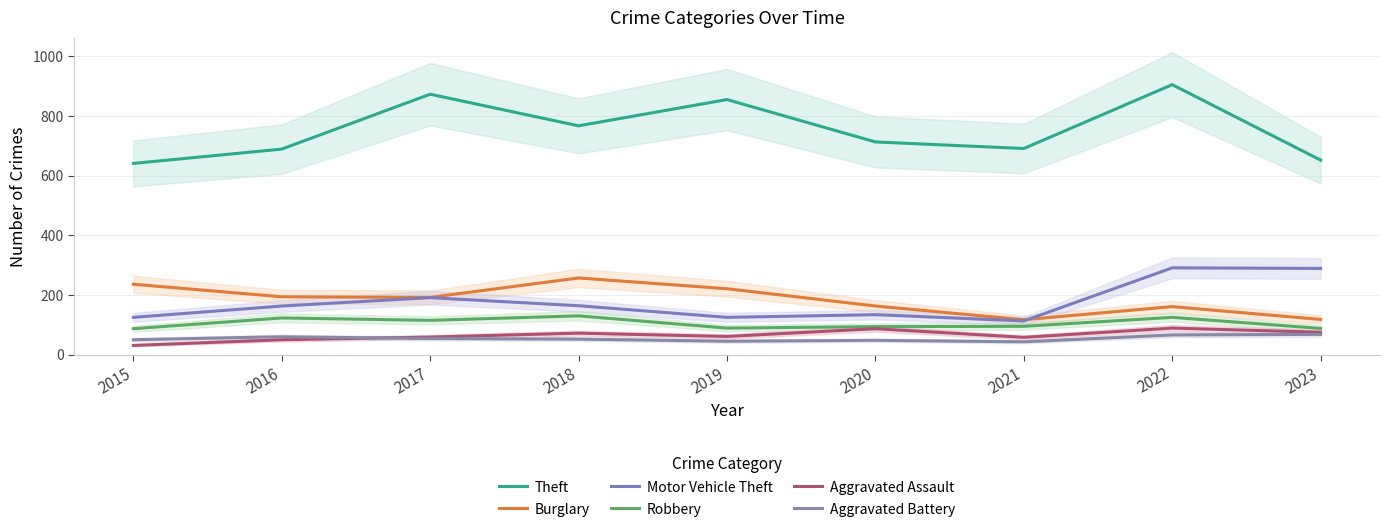

What is the difference between the maximum and minimum values in the Burglary series?

140